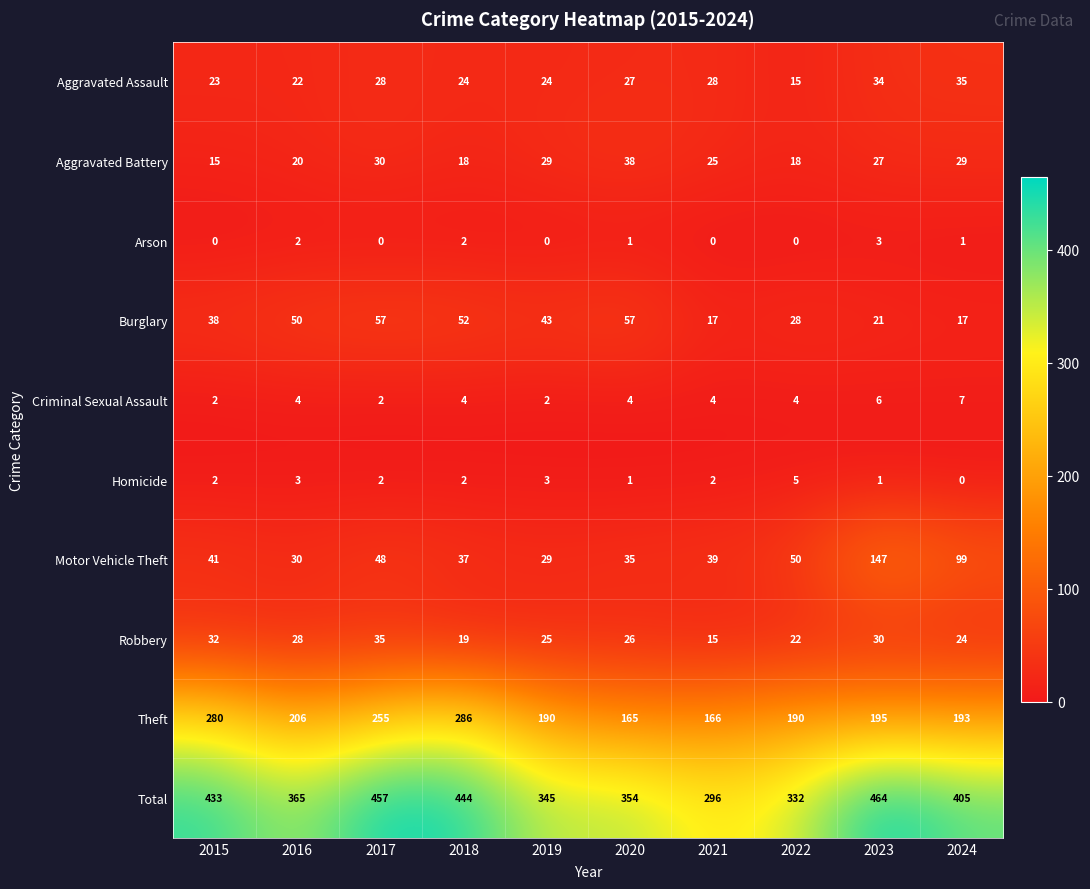

Which label corresponds to the largest value in the chart?

2023